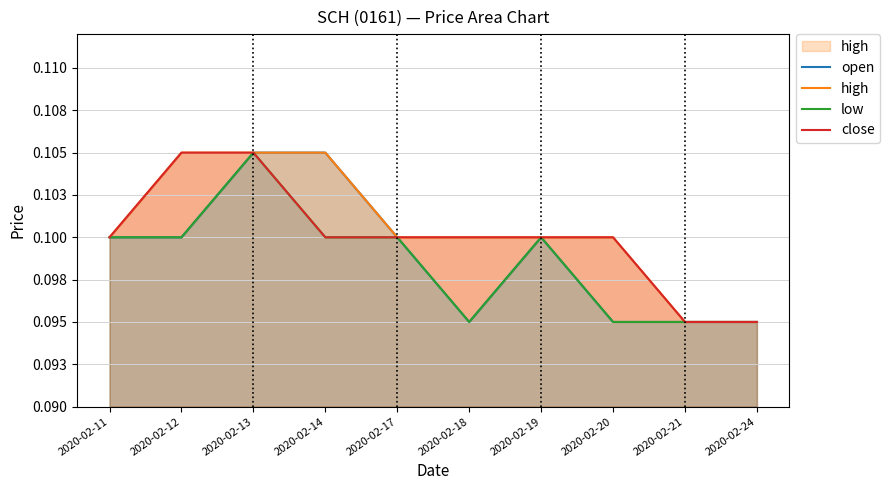

Is it true that close equals 0.1 at 2020-02-12?

True